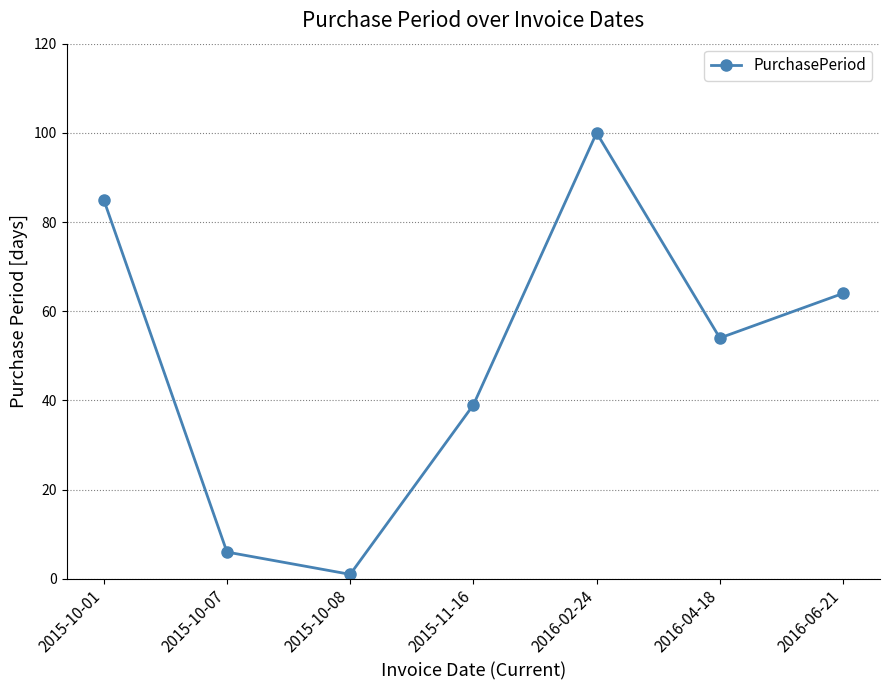

The value at 2016-04-18 is 18. True or false?

False